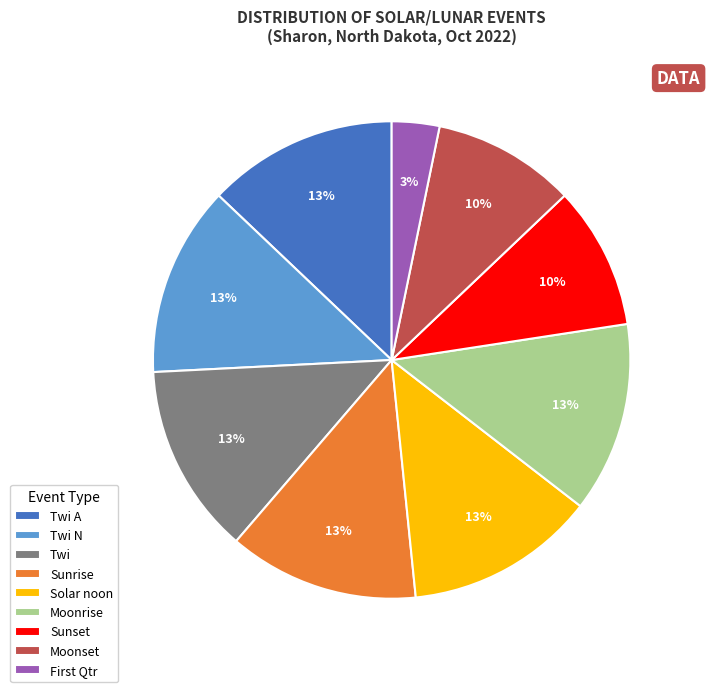

To the nearest percent, what is the difference between the largest and smallest slice percentages?

10%